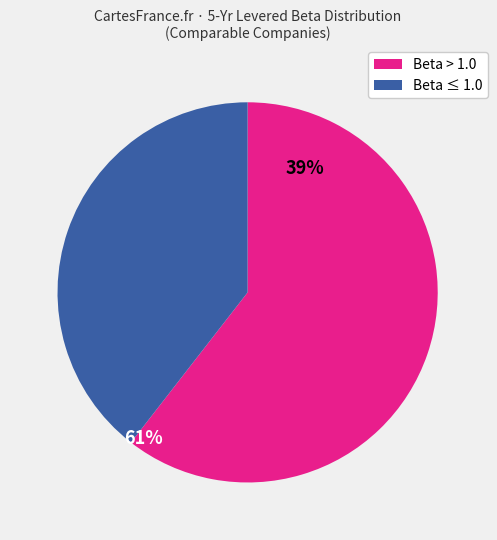

Is there a majority slice in this chart?

Yes